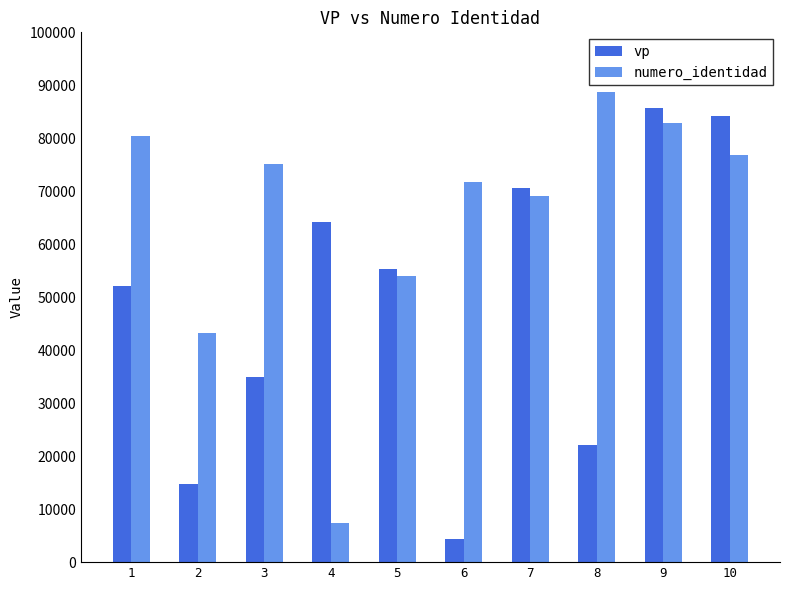

What is the smallest value displayed?

4274